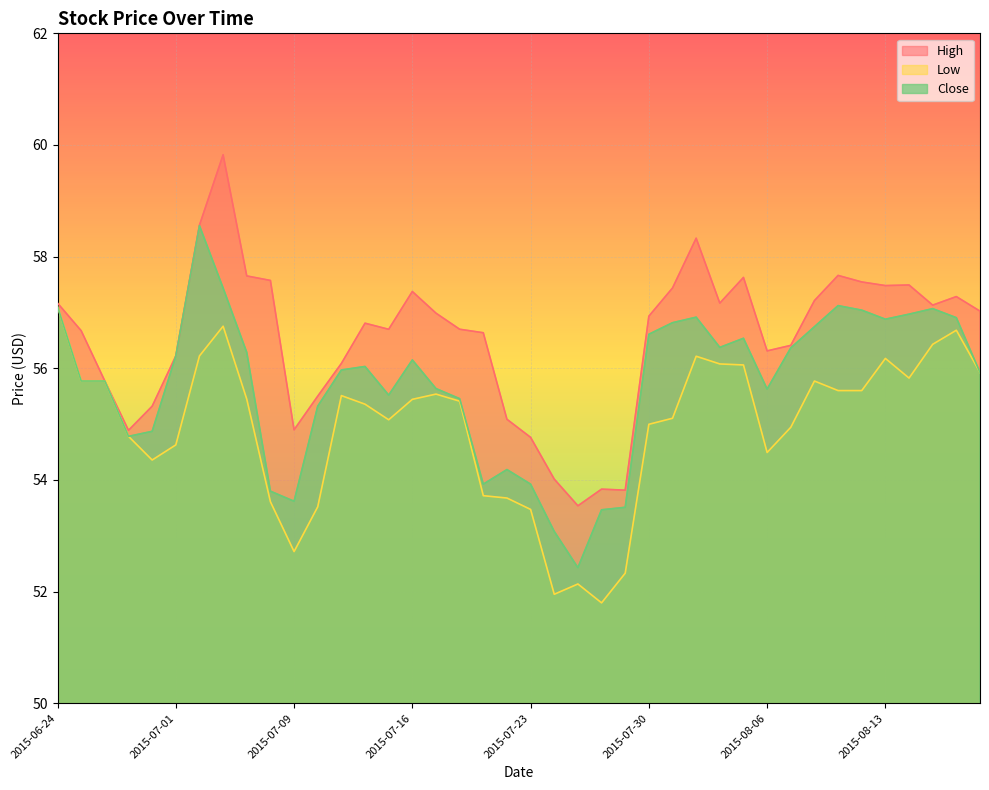

Where is the first local maximum for Close?

2015-07-02